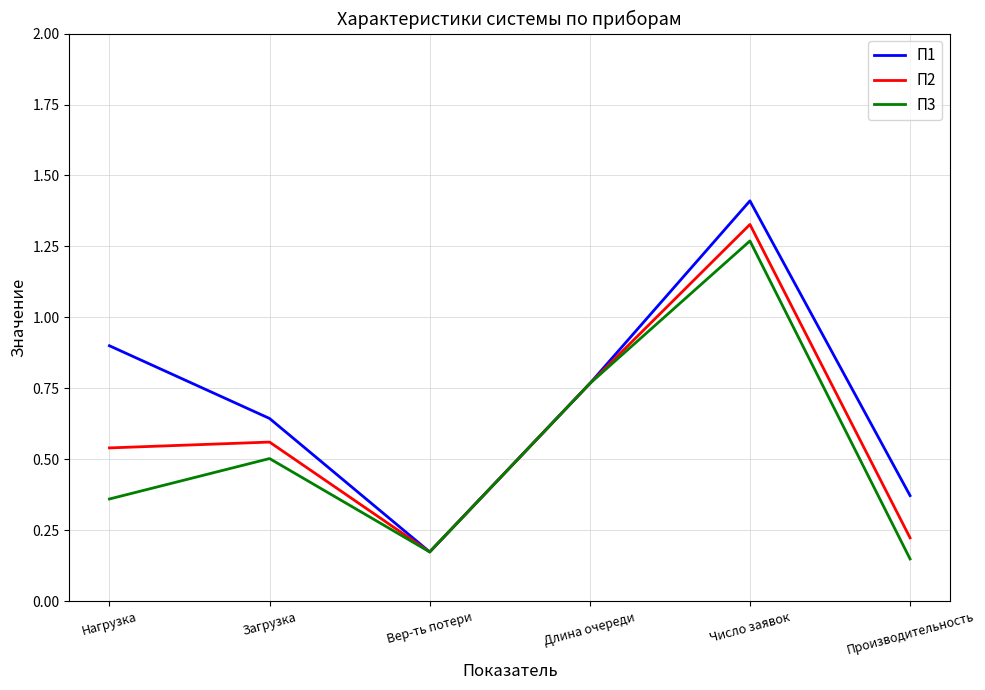

Is it true that П1 equals 1.3 at Нагрузка?

False